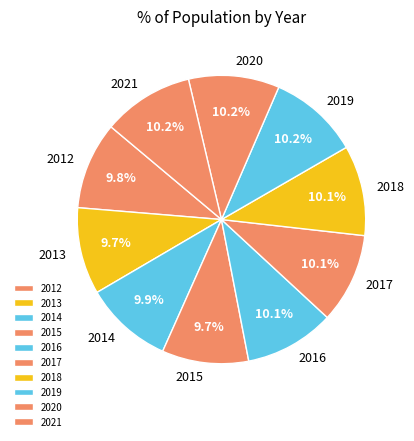

To the nearest percent, what is the average slice percentage?

10%